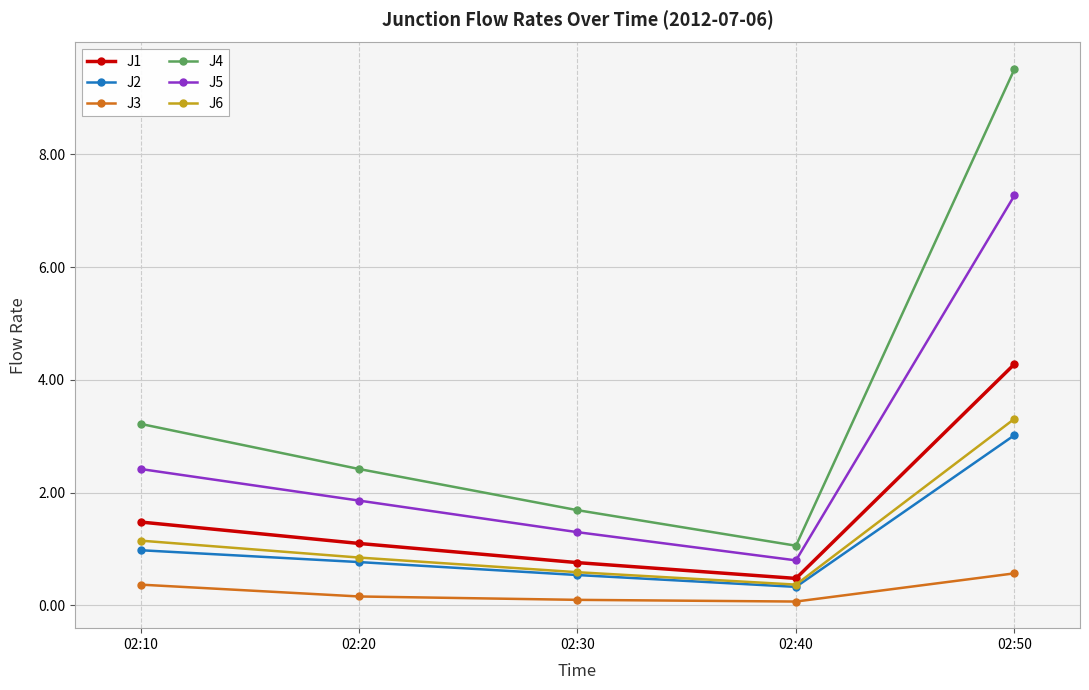

True or false: J2 has more than 1 points higher than both neighbors.

False